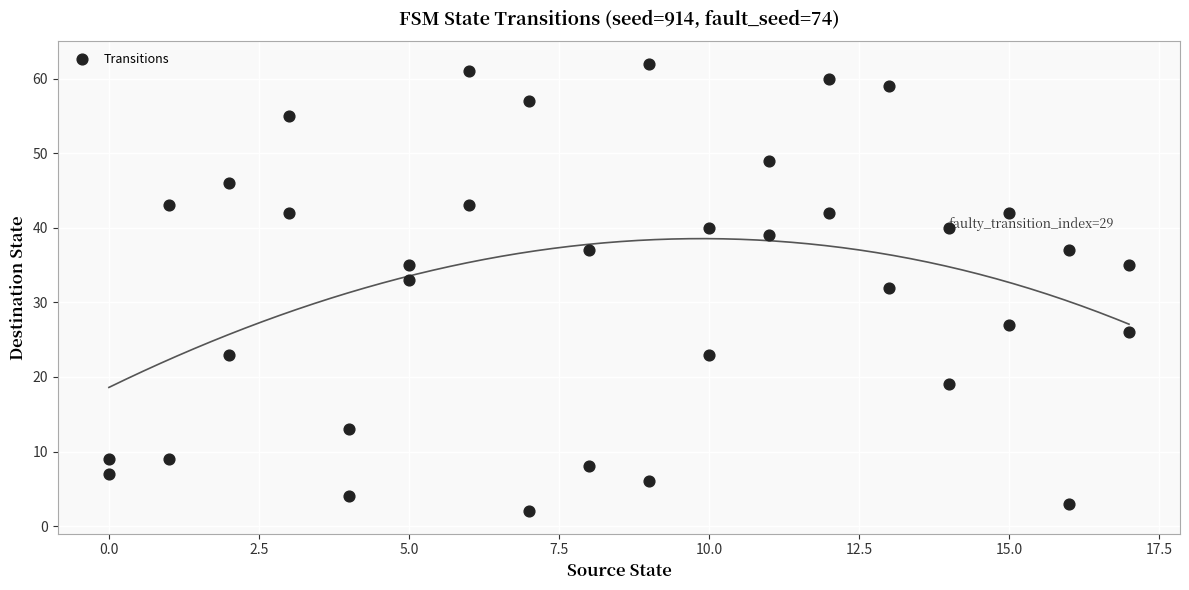

What is the range of X values (max minus min)?

17